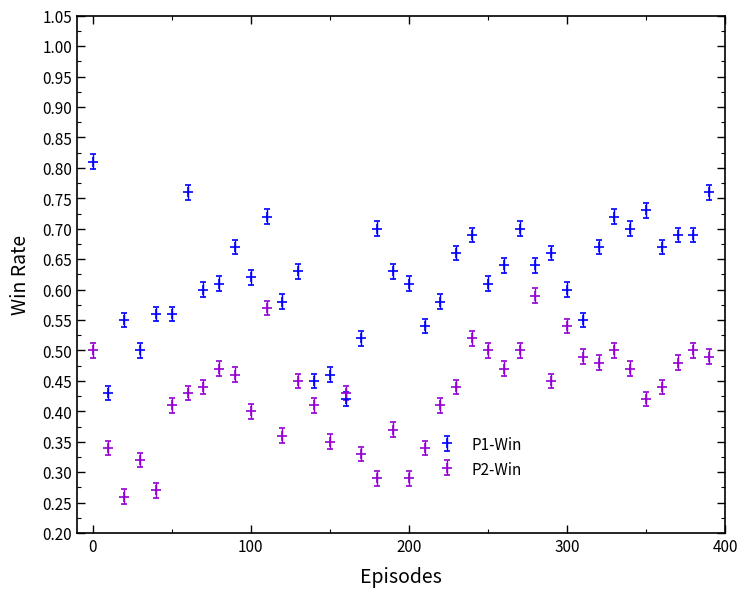

Which series has the largest total across all categories?

P1-Win